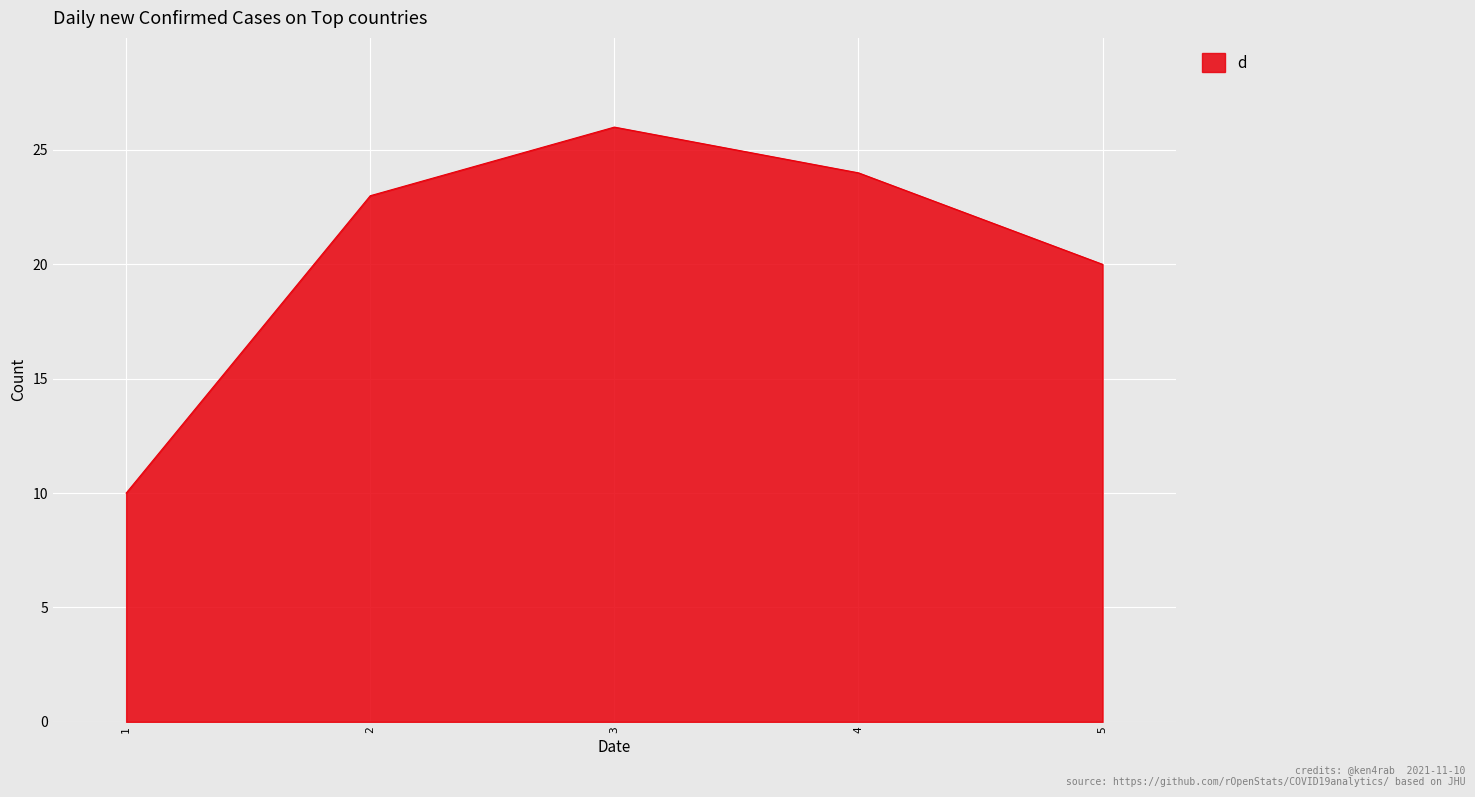

Where is the data nearest to the value 18?

5